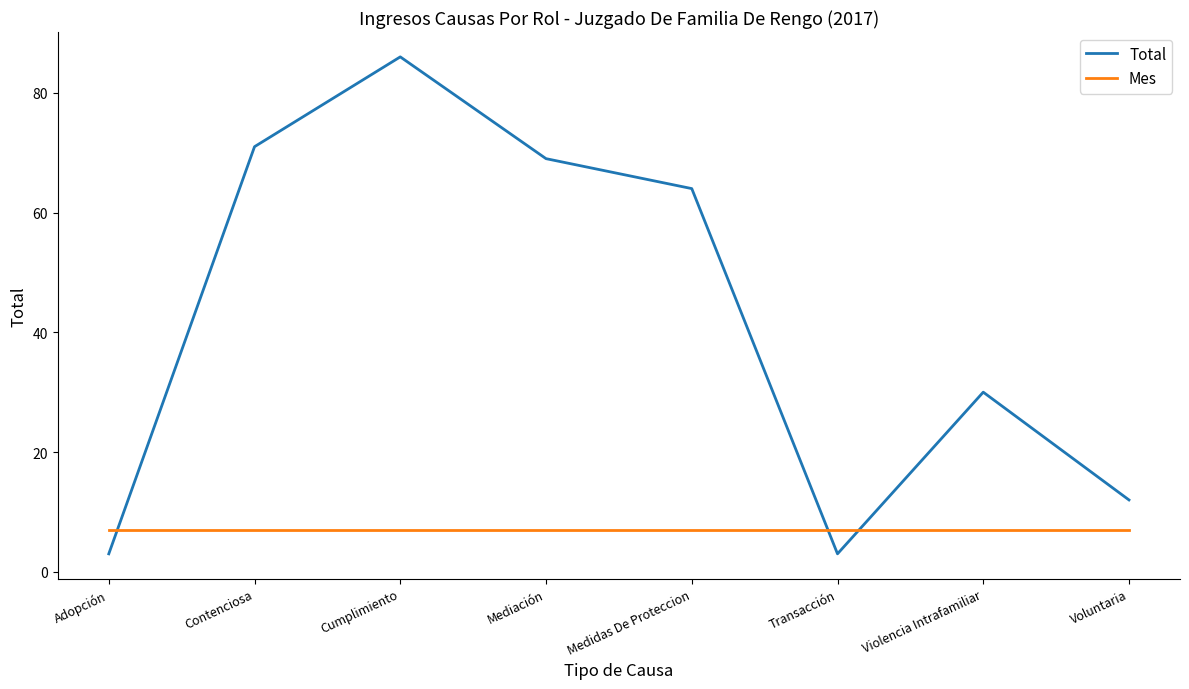

Which series has the largest range (max minus min)?

Total